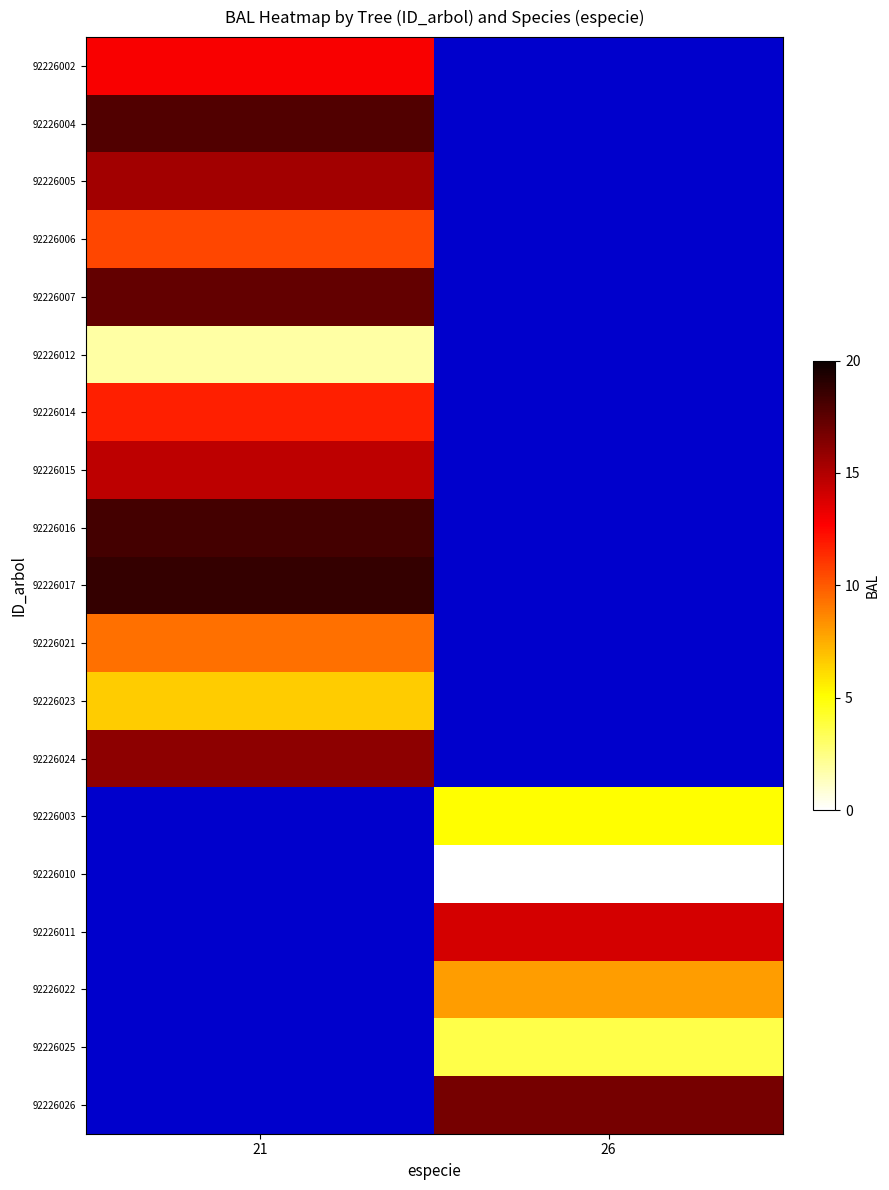

Rank the categories by 92226010 value from lowest to highest.

21, 26